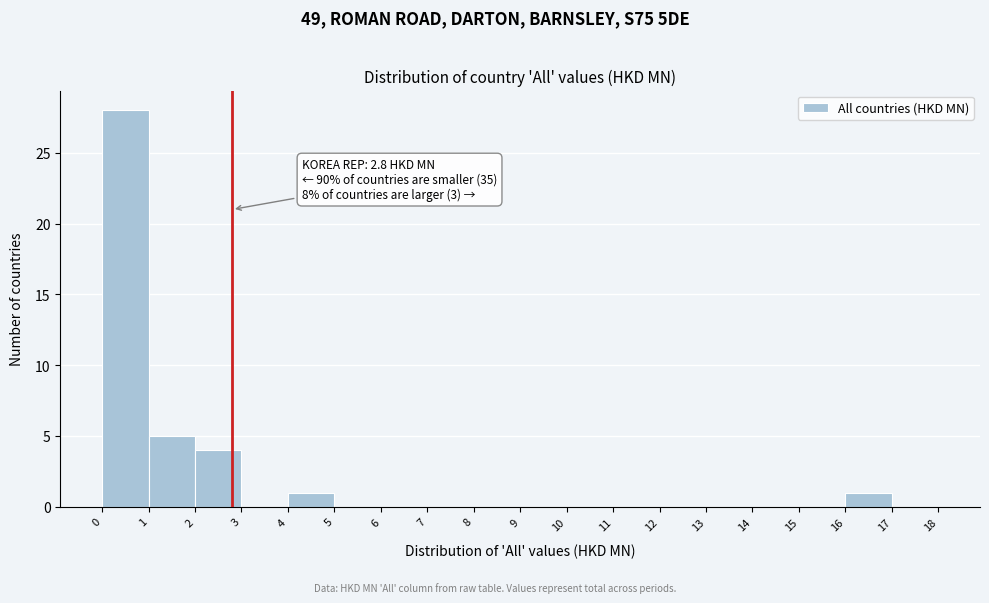

Over which range of the x-axis is the bar tallest?

0 to 1